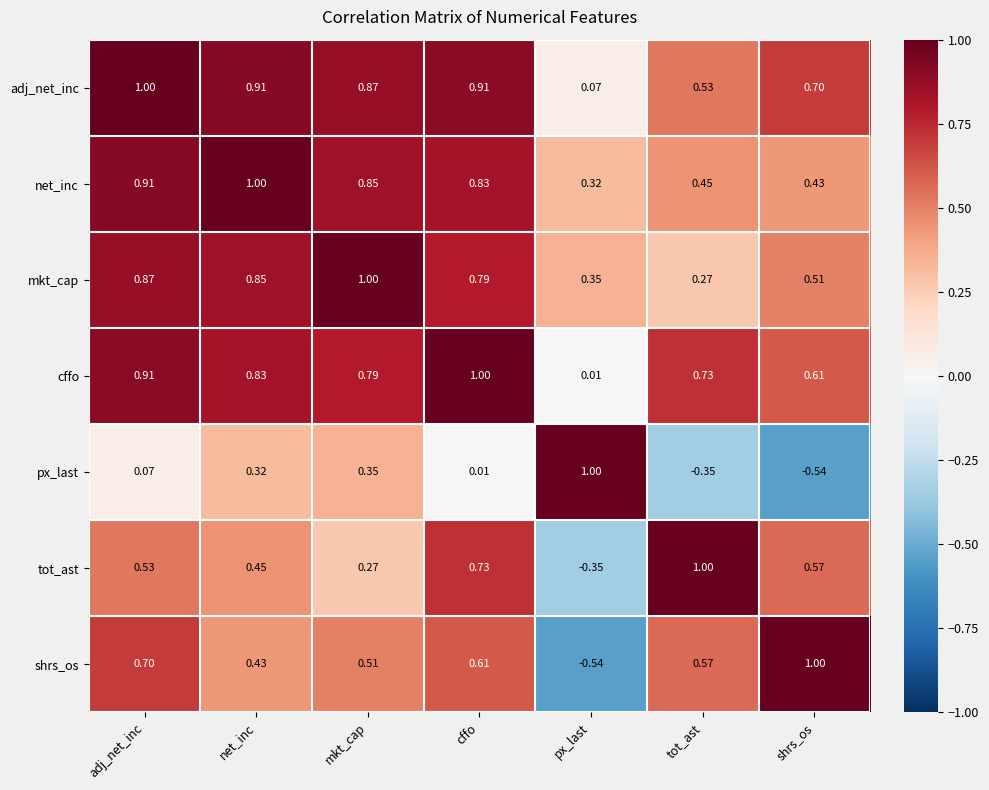

Which series changed the most between net_inc and mkt_cap?

tot_ast